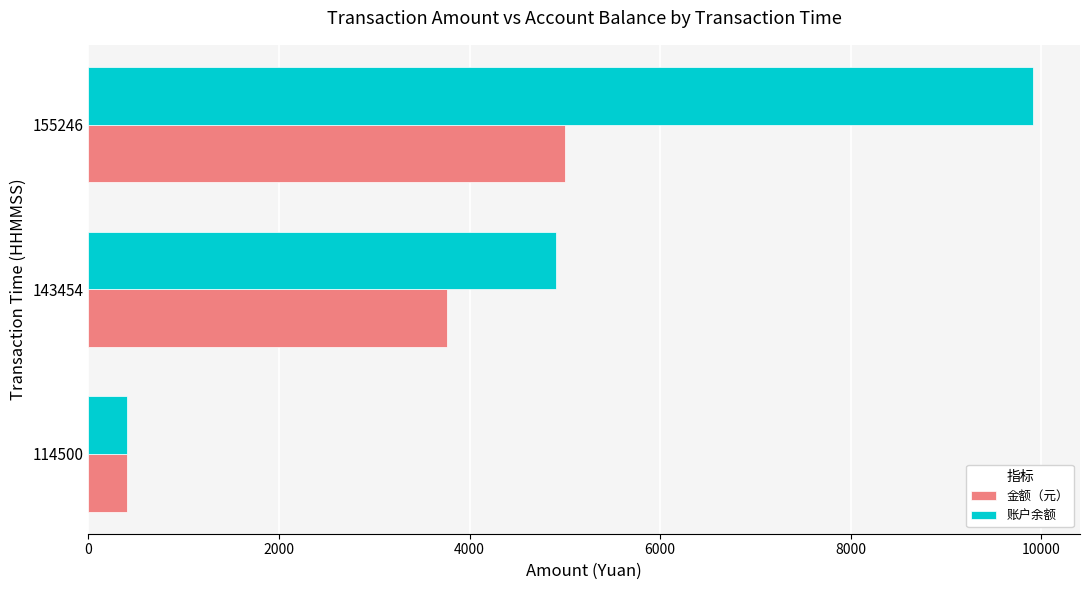

Which series has the widest spread of values?

账户余额